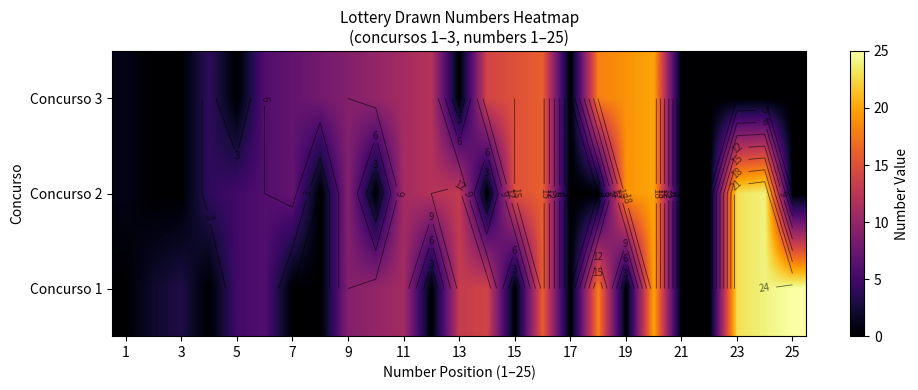

Which category has the highest value across all series?

25